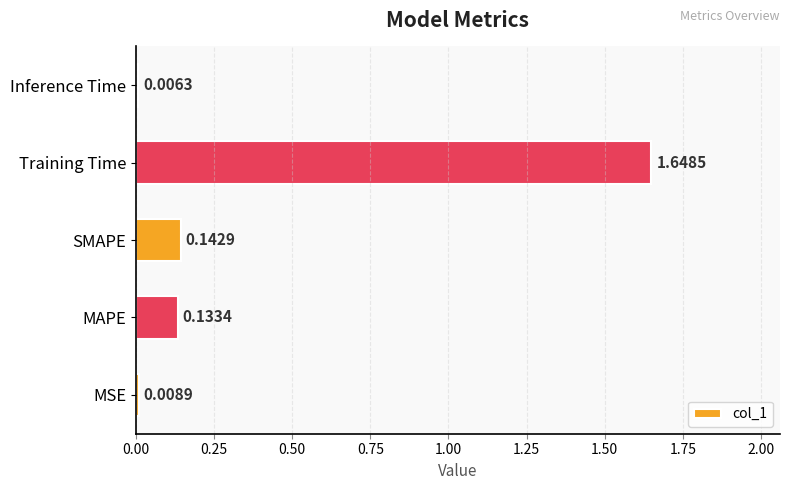

Rank the categories by value from highest to lowest.

Training Time, SMAPE, MAPE, MSE, Inference Time